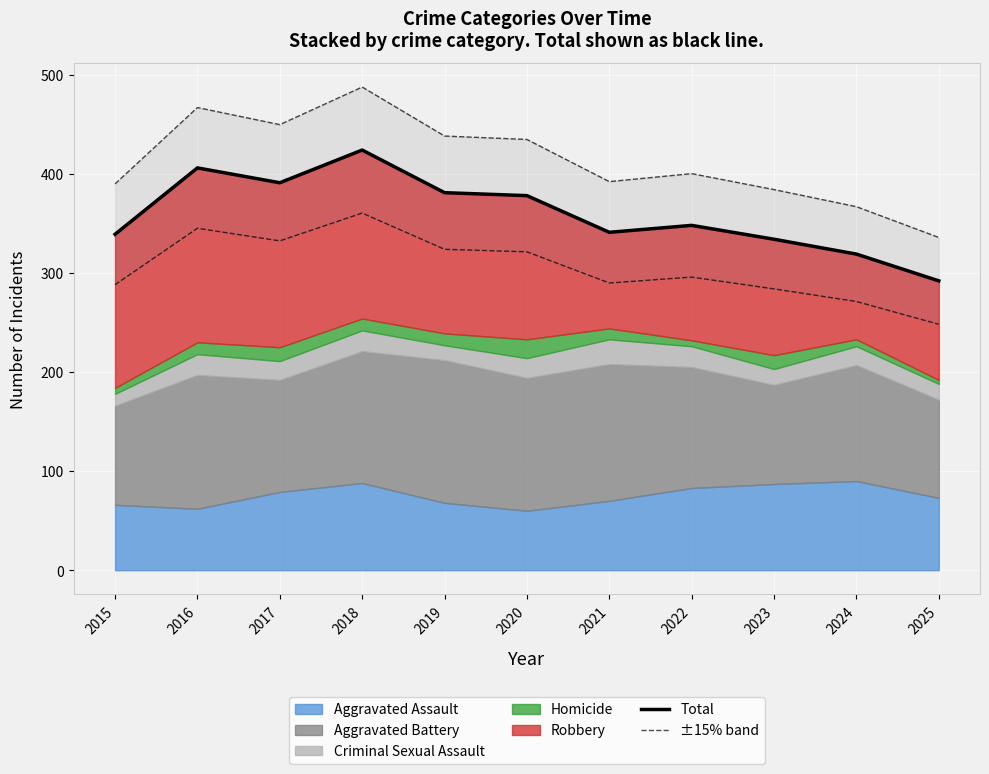

How many lines are shown in the chart?

2